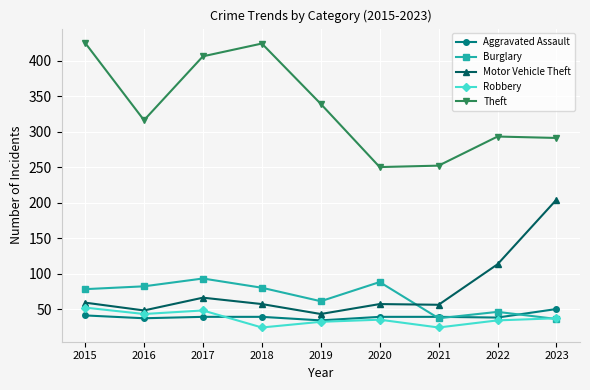

Which category has the highest value in the Motor Vehicle Theft series?

2023